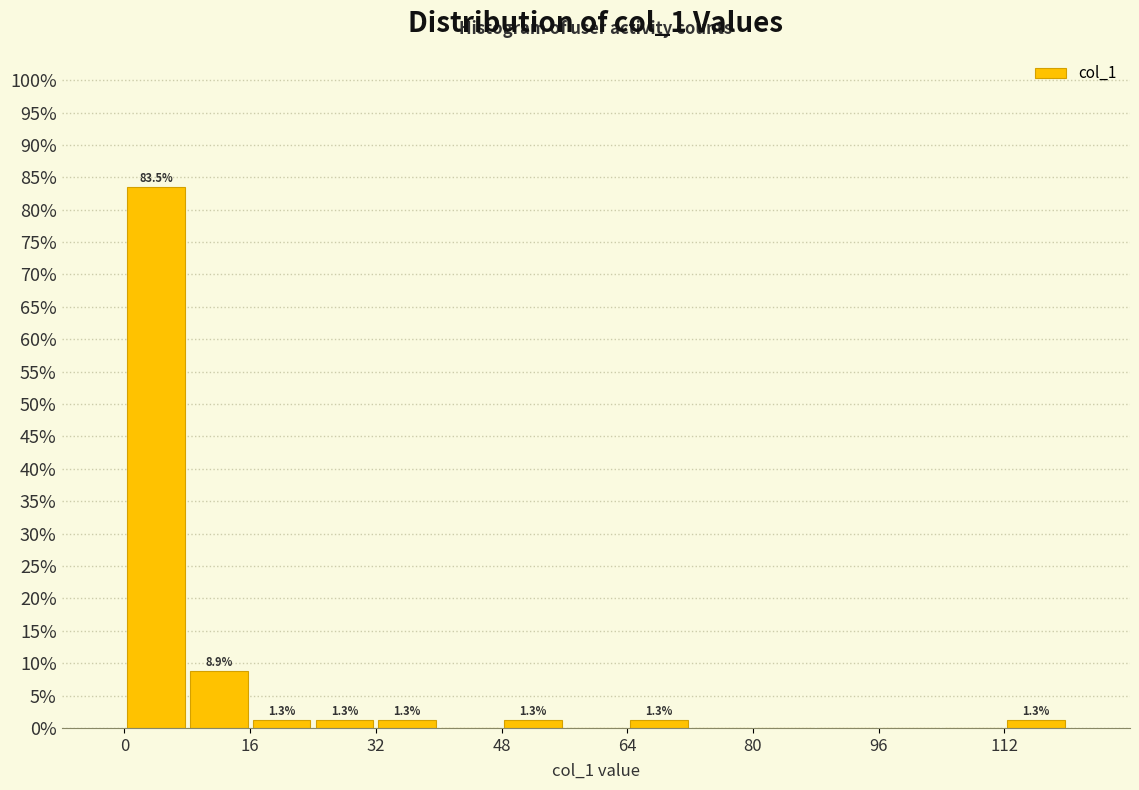

Over which range of the x-axis is the bar tallest?

0 to 8